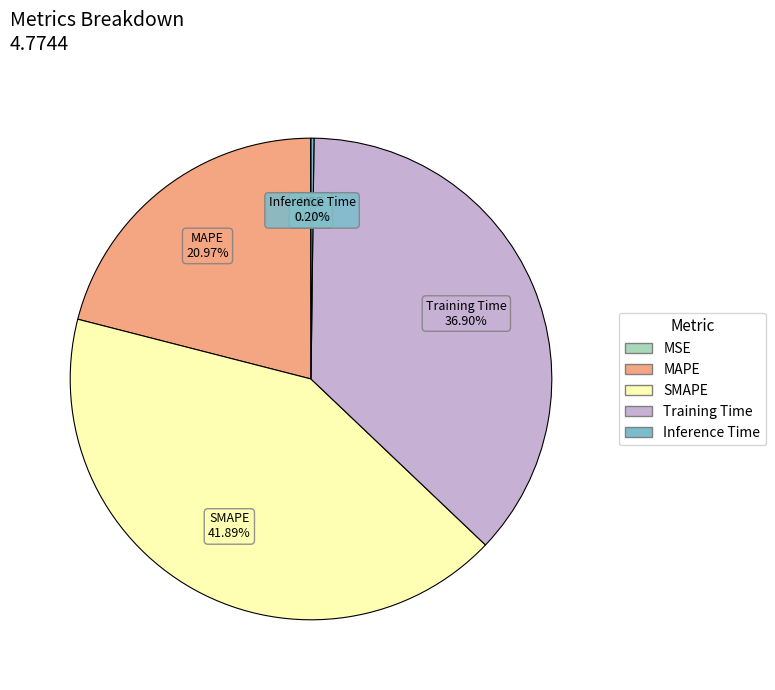

What is the total percentage of Training Time and MAPE?

57.9%